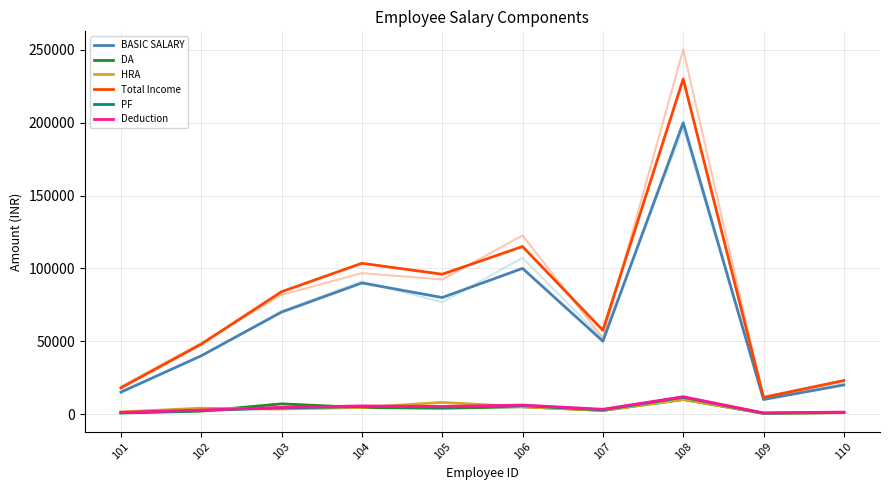

Between 106 and 108, which is larger?

108